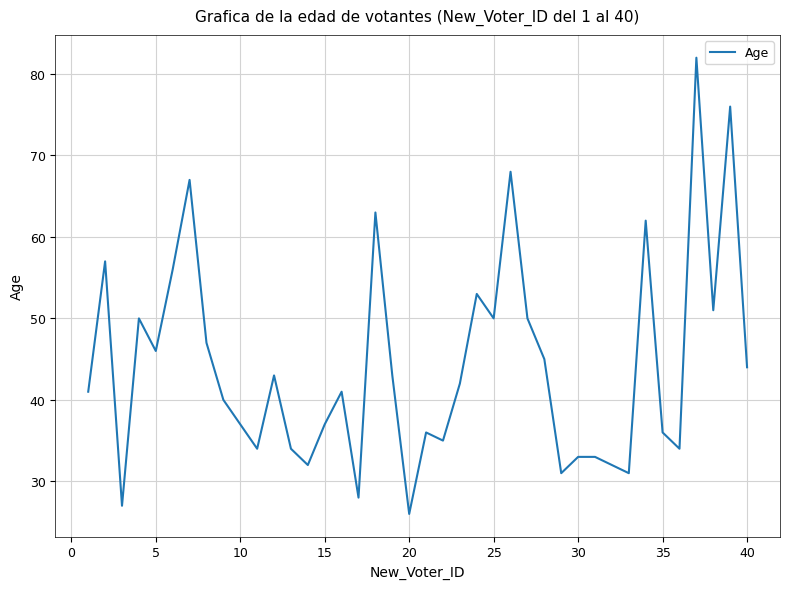

What is the difference between the maximum and second lowest values?

55